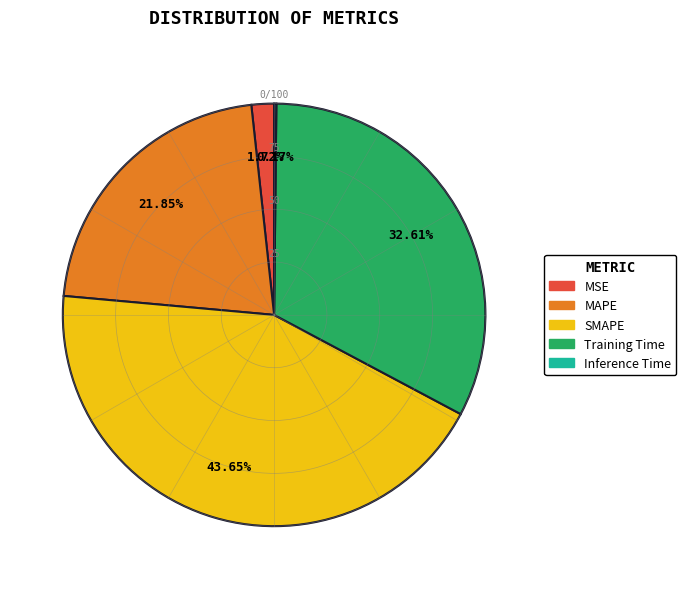

Is the sum of MSE and Training Time greater than half?

No